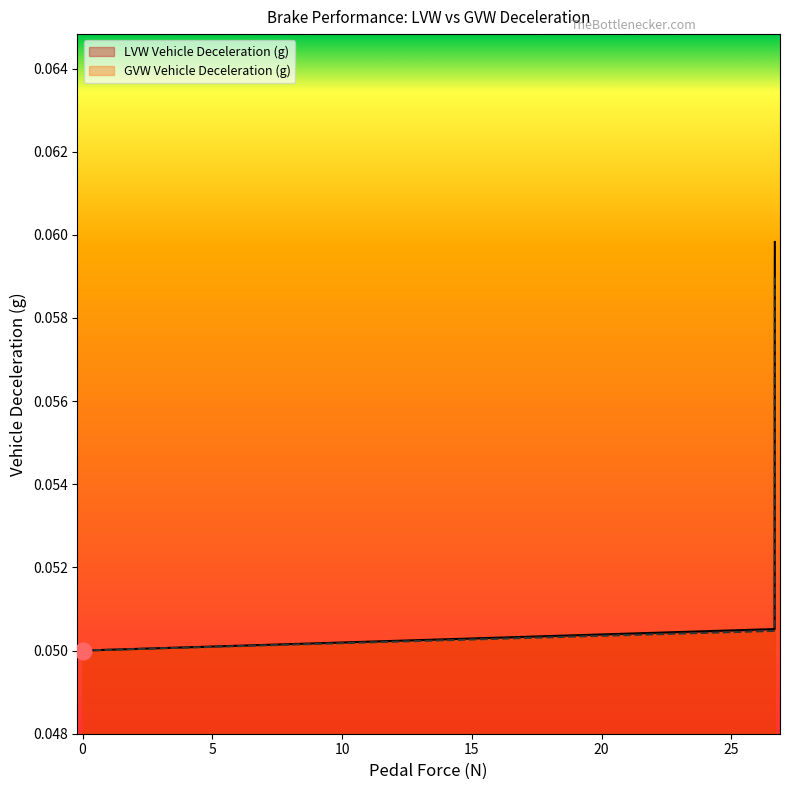

What is the sum of all GVW Vehicle Deceleration (g) values?

1.1